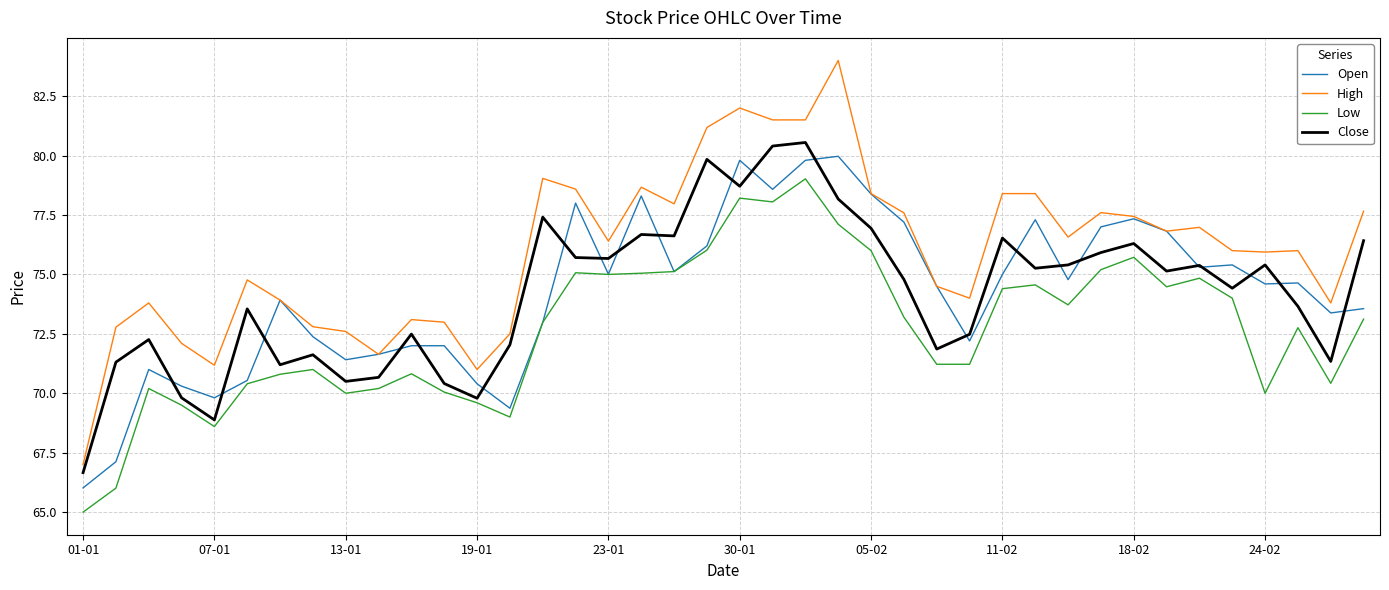

Does the chart display data point markers on the line(s)?

No